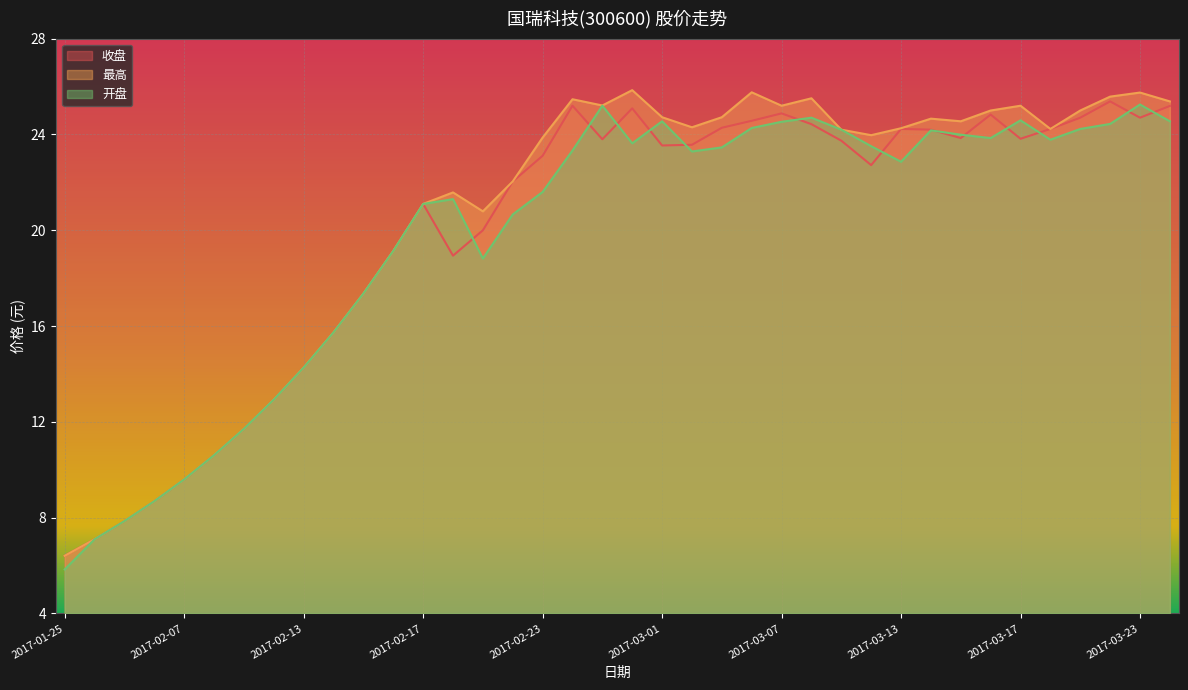

Between 2017-03-22 and 2017-02-22, which is larger?

2017-03-22